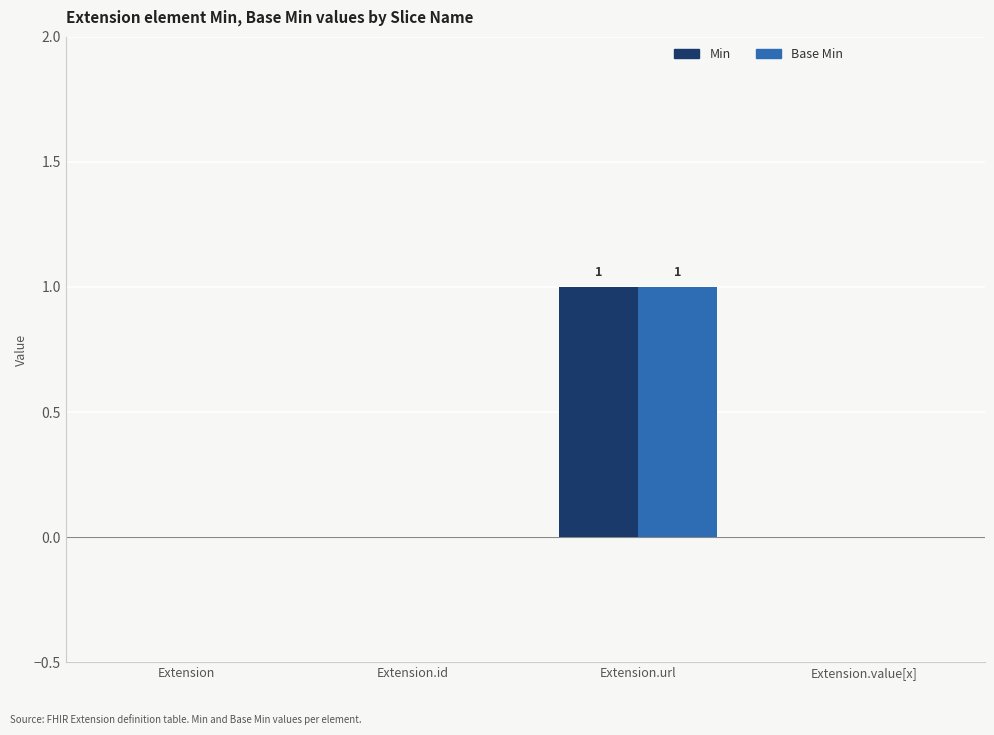

The Min series shows 0 at Extension.id. True or false?

True